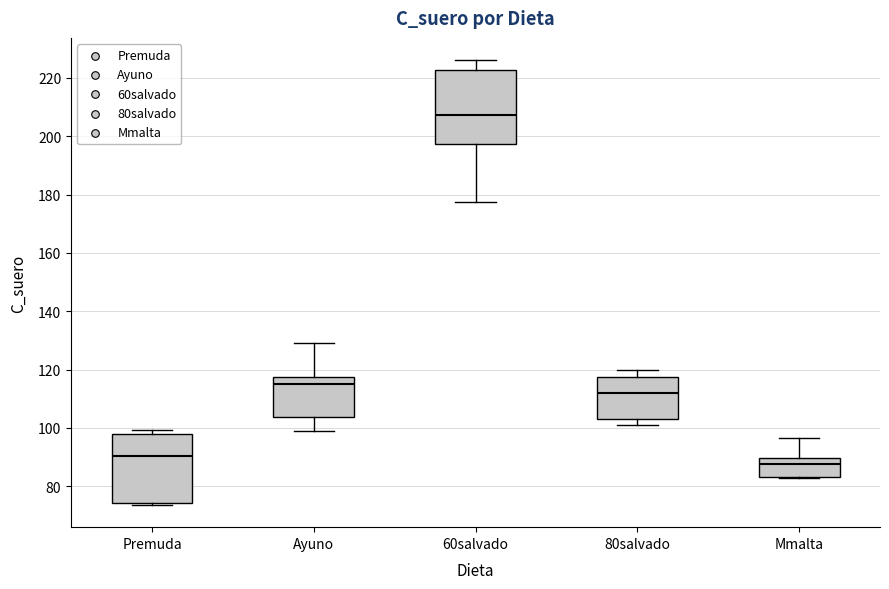

Reading left to right, transcribe this box plot: for each box, give where its median line is, the range the box spans, and where its two whiskers end, as read against the y-axis. The values are not printed on the chart, so give them approximately, as read against the axis.

Premuda: median 90, box 74 to 98, whiskers 74 (just below the box's lower edge) to 100
Ayuno: median 116, box 104 to 118, whiskers 98 to 130
60salvado: median 208, box 198 to 222, whiskers 178 to 226
80salvado: median 112, box 102 to 118, whiskers 102 (just below the box's lower edge) to 120
Mmalta: median 88, box 84 to 90, whiskers 82 to 96